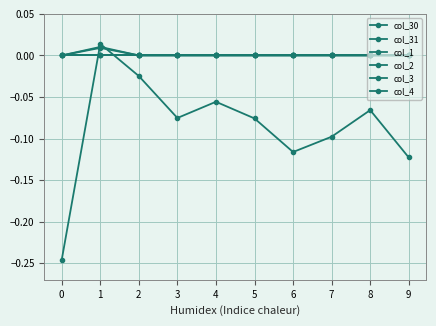

Is it true that col_3 equals 0.0 at 2?

True